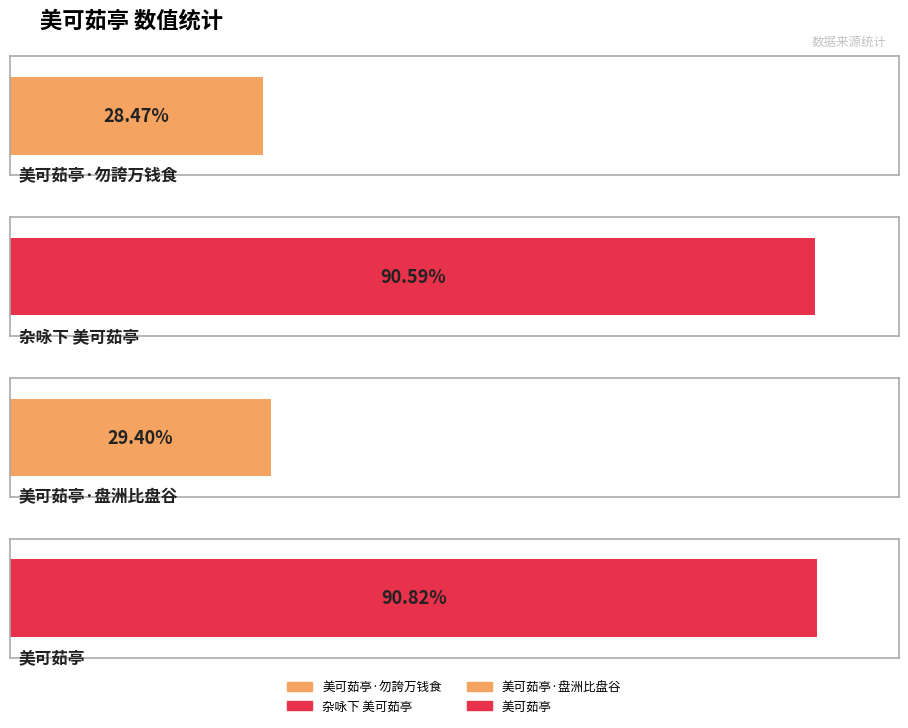

Are the bars horizontal?

Yes